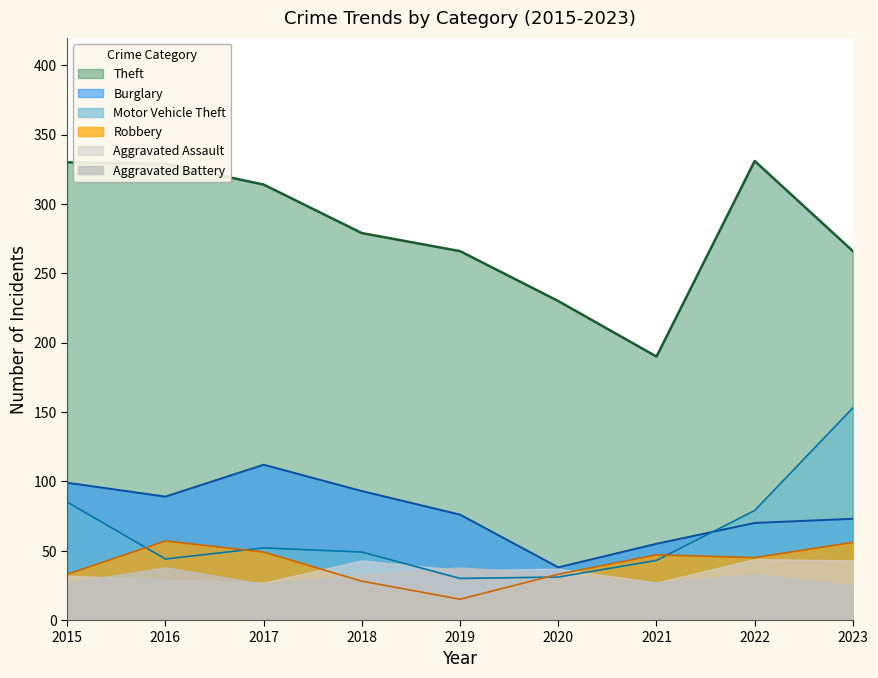

True or false: Burglary has a value of 99 at 2015.

True